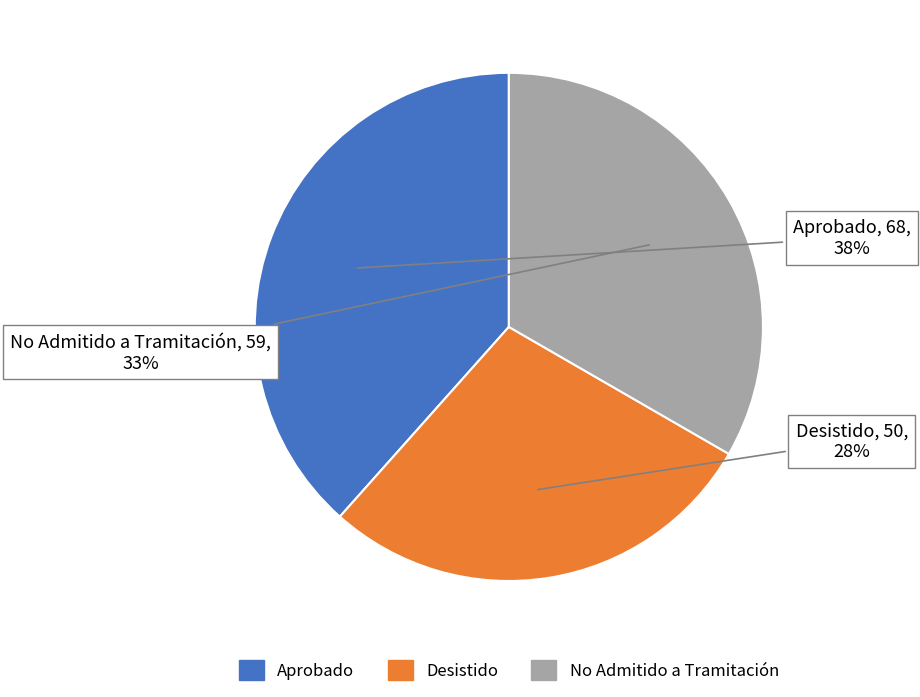

Between Aprobado and Desistido, which is larger?

Aprobado